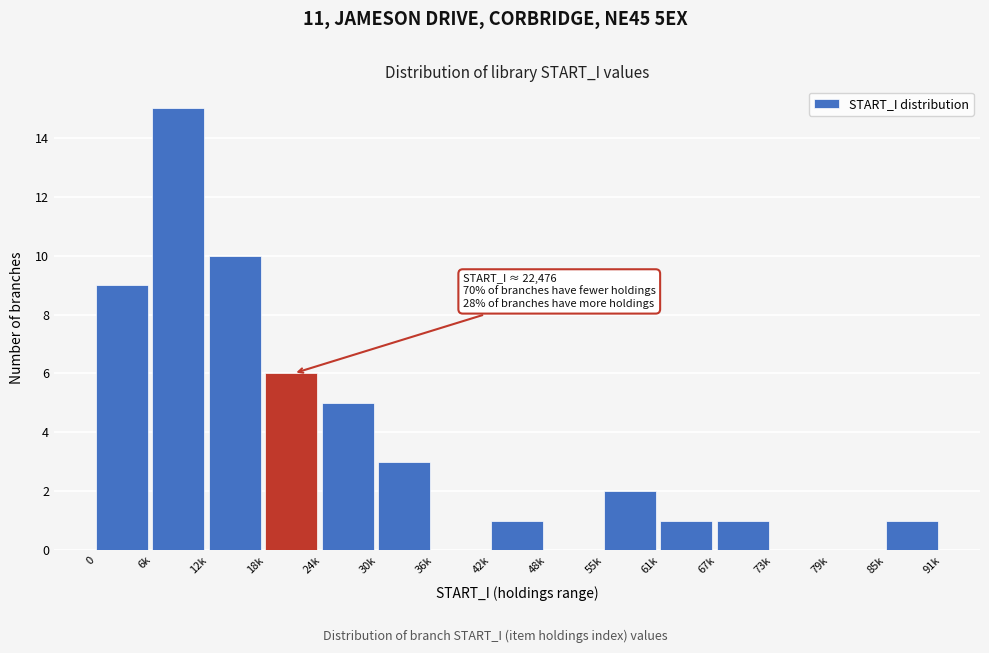

Reading right to left, what are all the values shown in this chart?

85k=1	79k=0	73k=0	67k=1	61k=1	55k=2	48k=0	42k=1	36k=0	30k=3	24k=5	18k=6	12k=10	6k=15	0=9